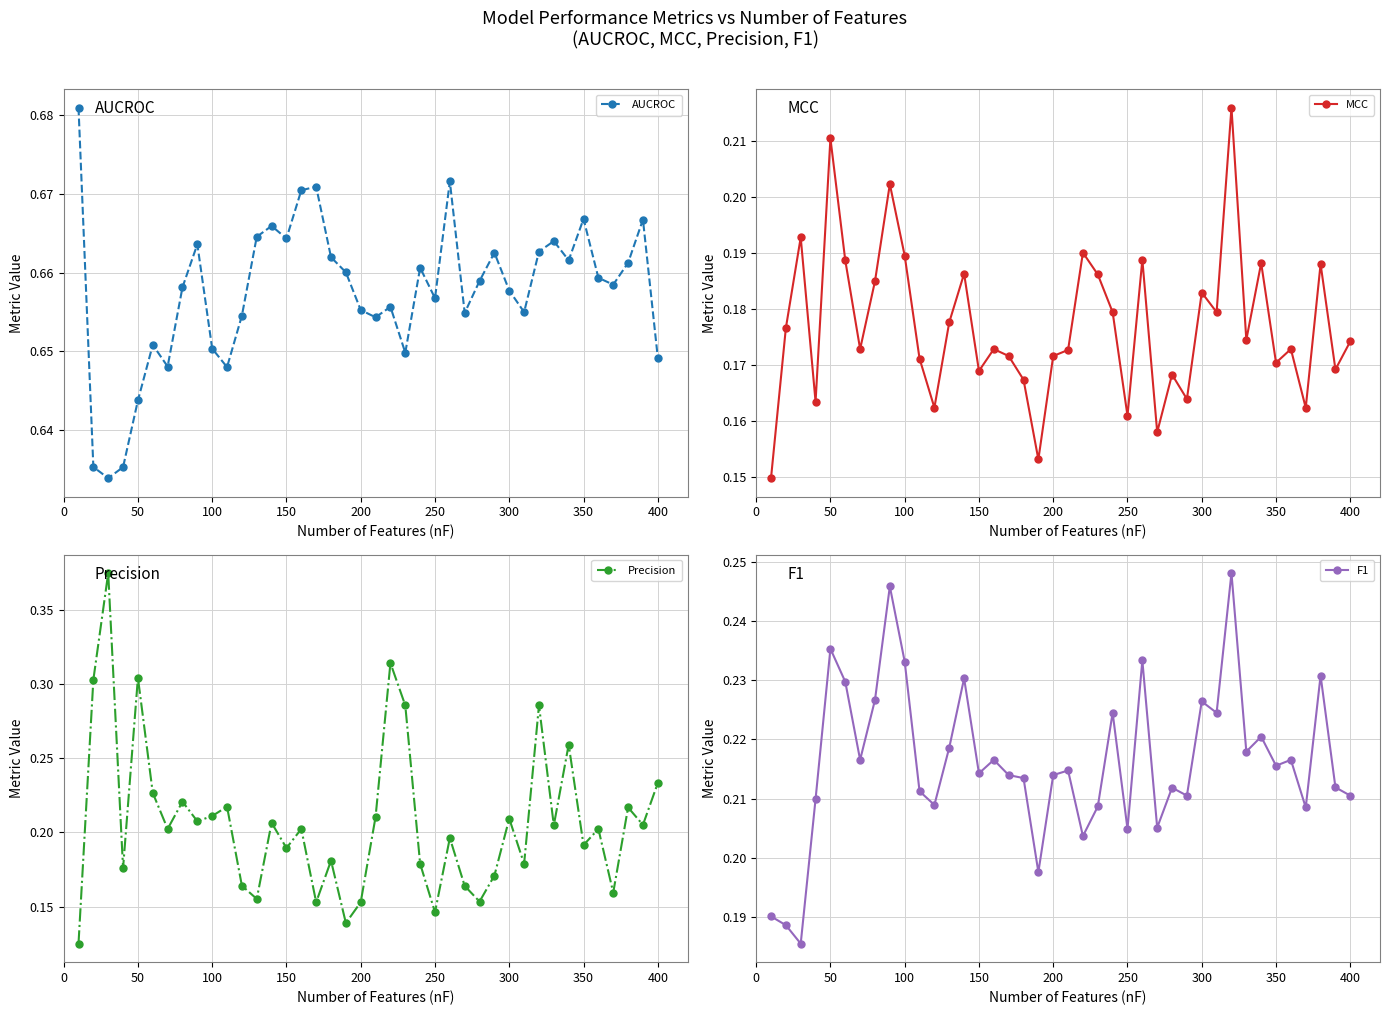

At how many categories does at least one series exceed 0?

40